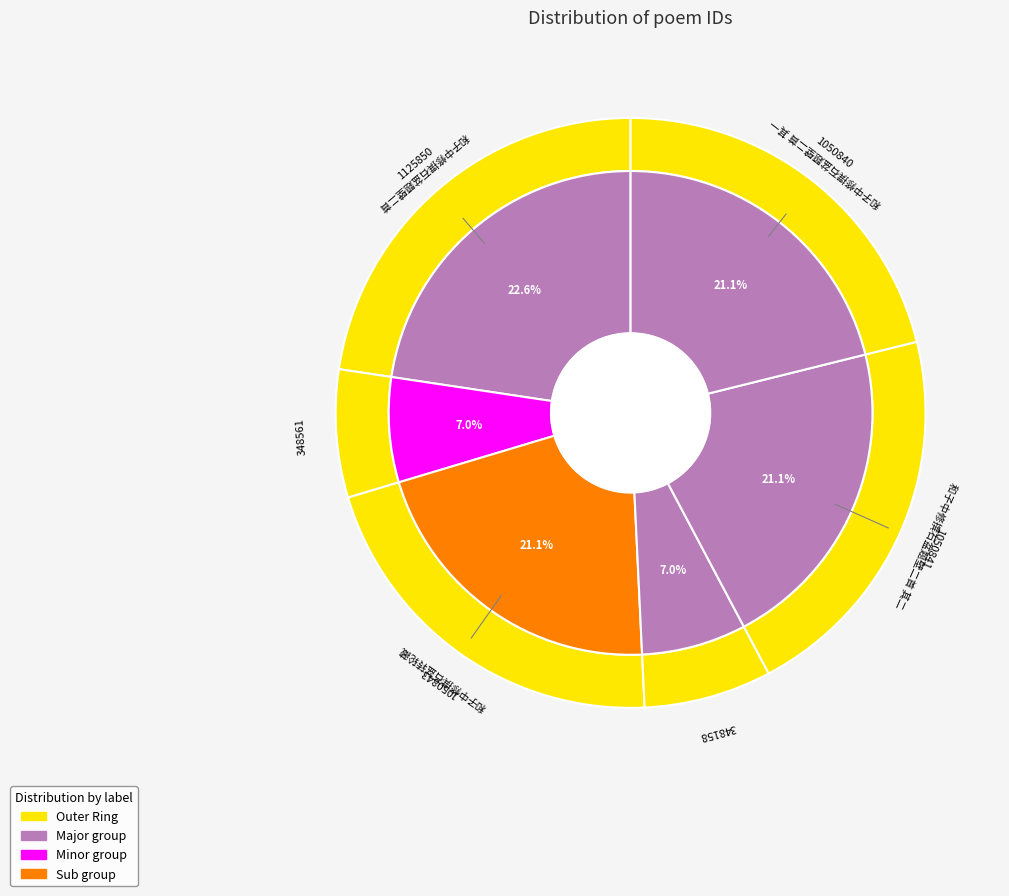

To the nearest percent, what is the average slice percentage?

17%